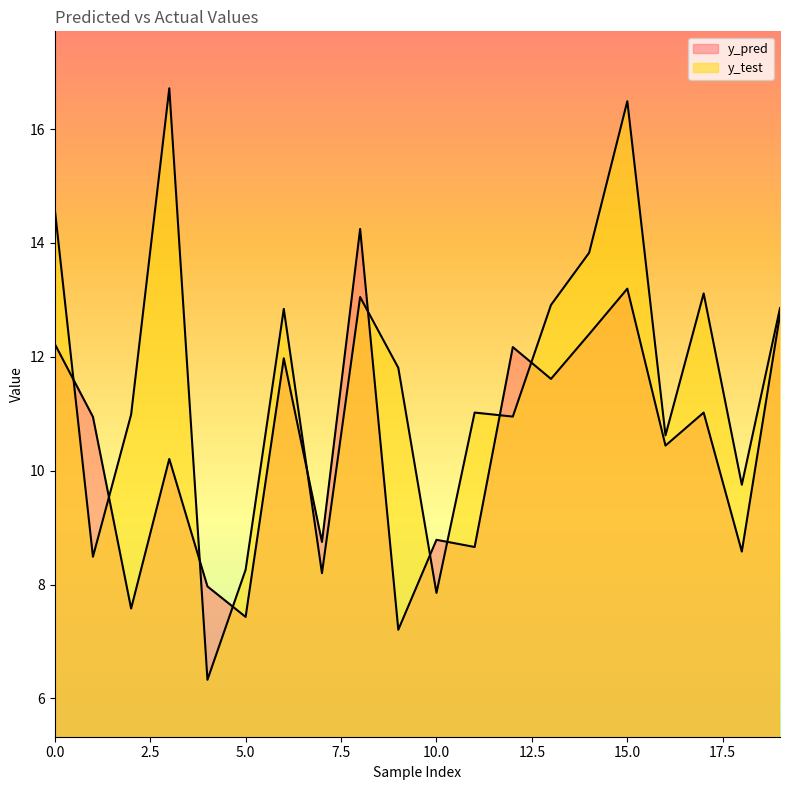

At which label does y_pred reach its minimum?

9